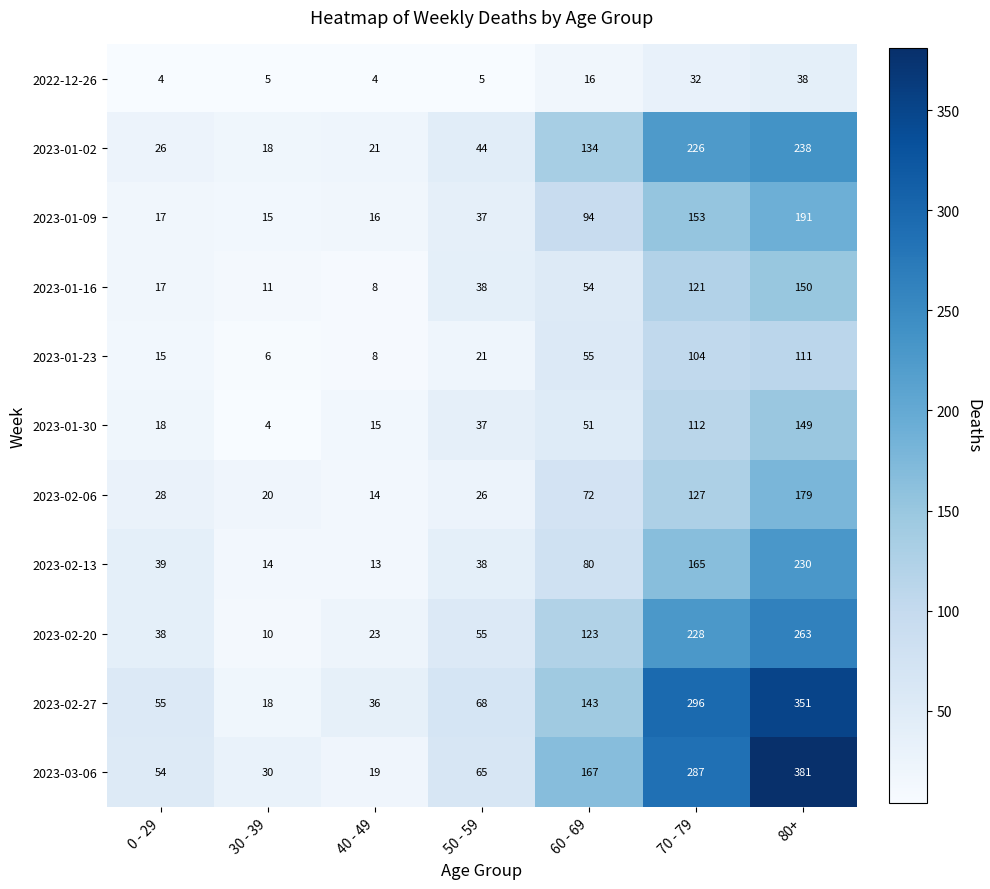

How many values in the 2023-02-13 series are below 39?

3